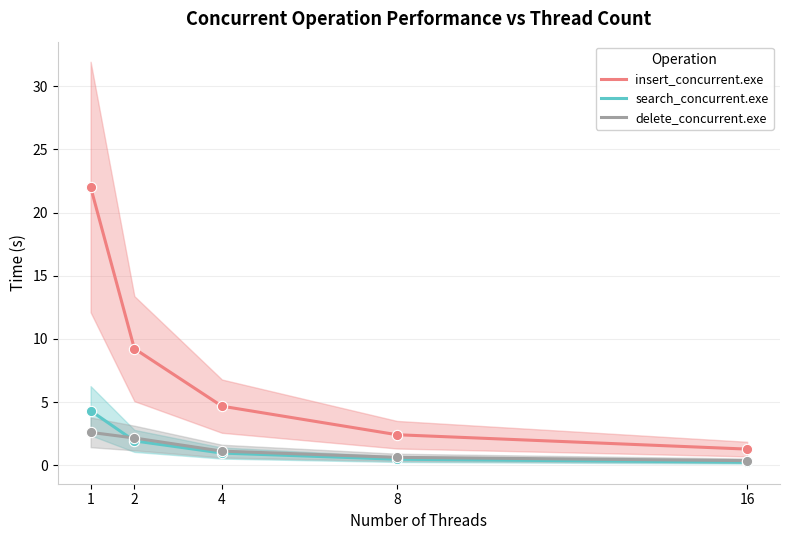

Which series reaches the minimum Y coordinate?

search_concurrent.exe